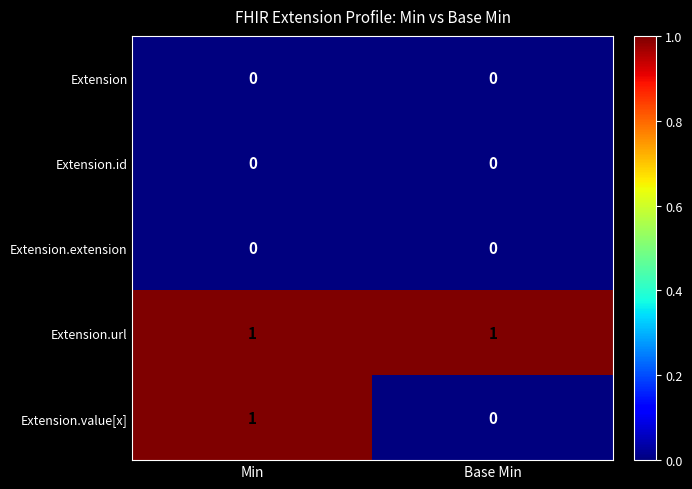

At which label does Extension.value[x] reach its peak?

Min